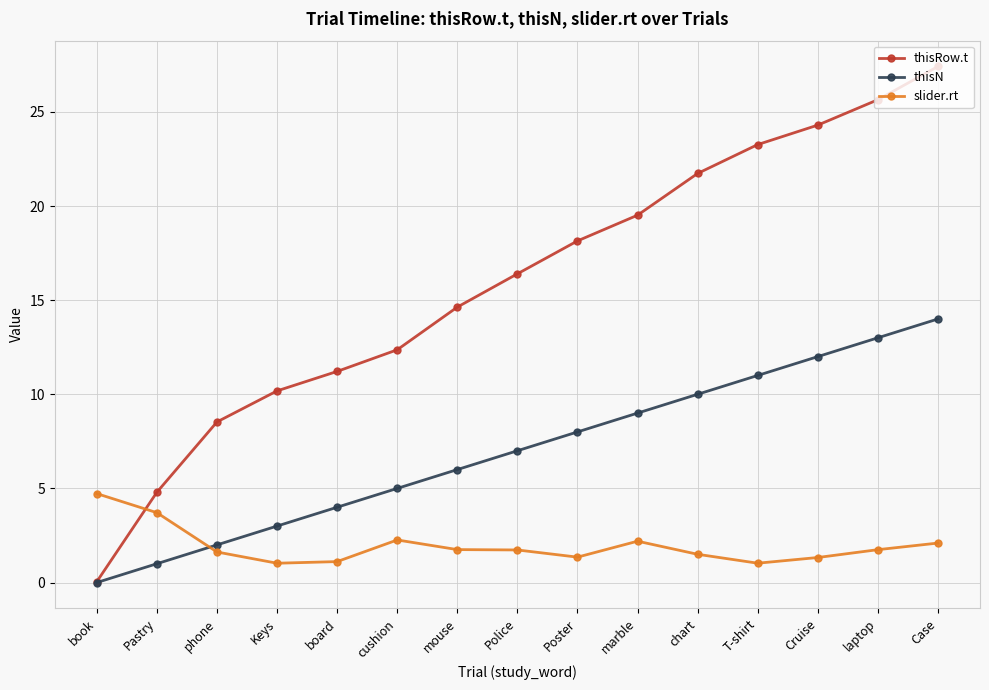

What is the sum of all slider.rt values?

29.2